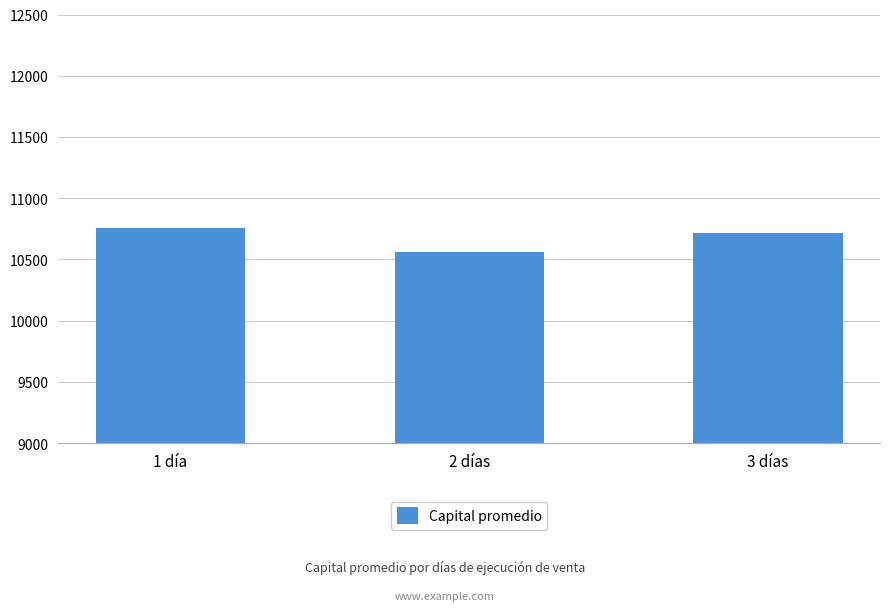

Which label corresponds to the largest value in the chart?

1 día